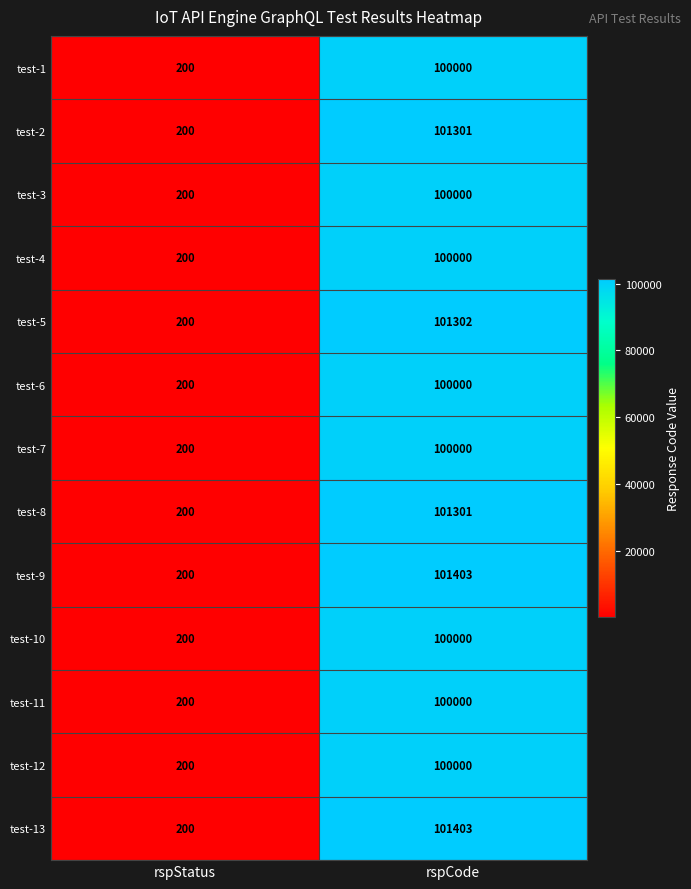

What is the difference between the maximum and minimum values in the test-6 series?

99800